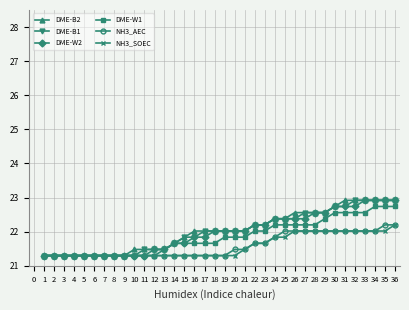

What are all the series names shown in the legend?

DME-B2, DME-B1, DME-W2, DME-W1, NH3_AEC, NH3_SOEC